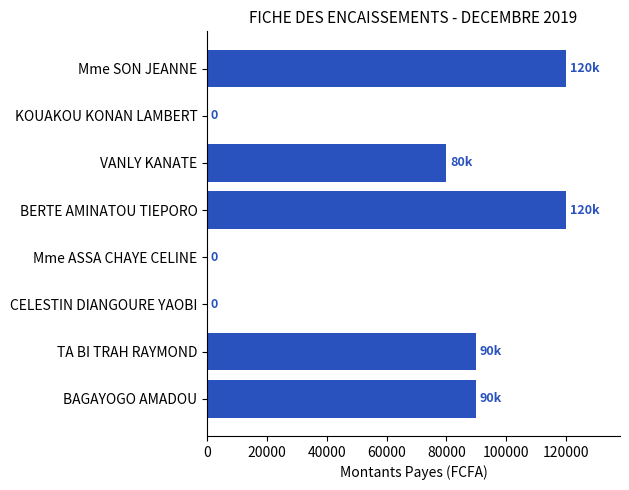

Where is the data nearest to the value 60000?

VANLY KANATE